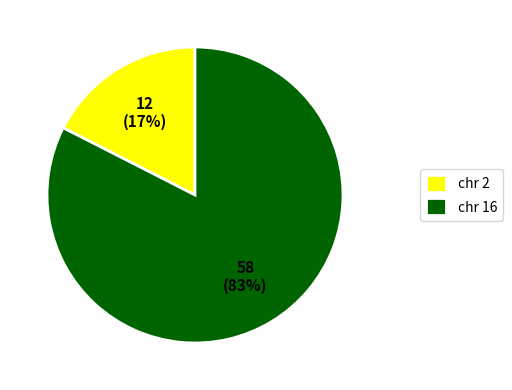

How many segments does this pie chart have?

2